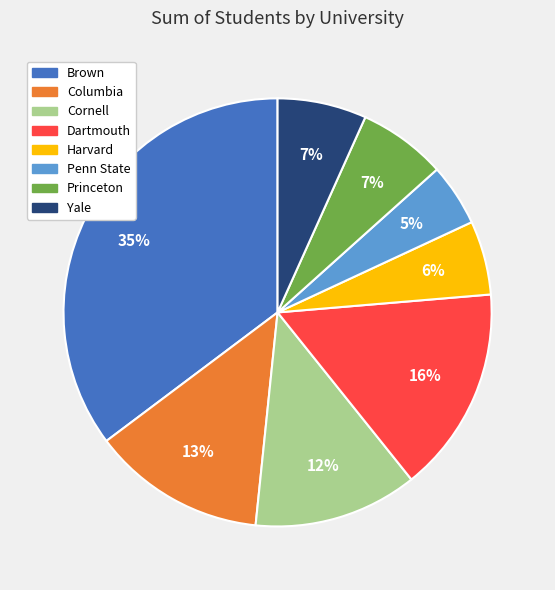

True or false: Penn State accounts for 5% of the total.

True